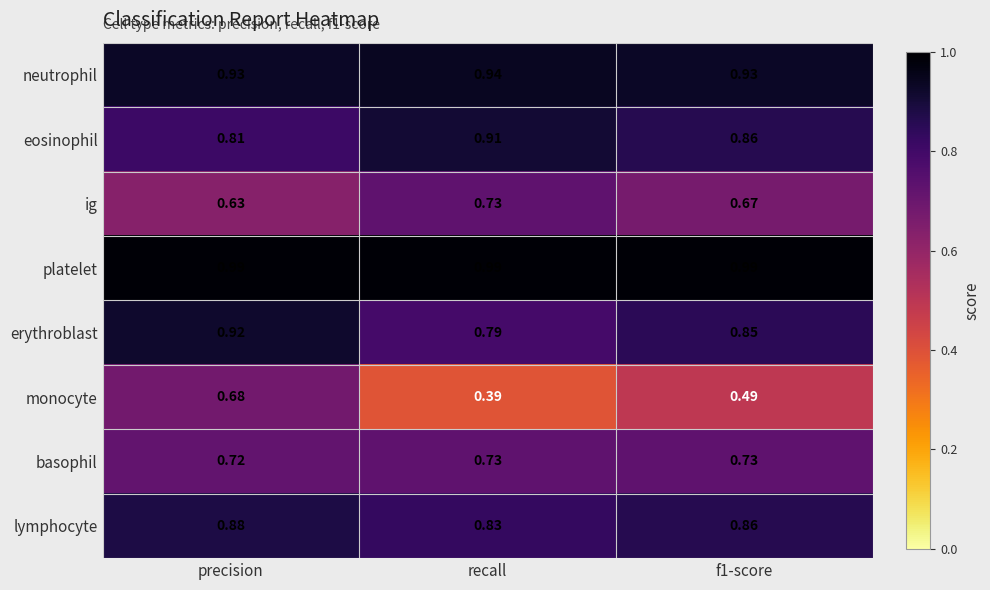

Which series has the largest range (max minus min)?

monocyte